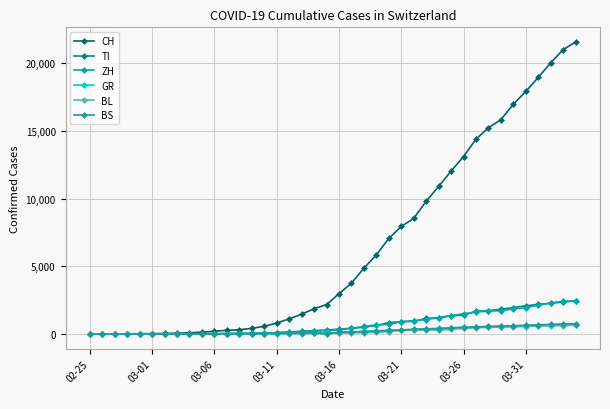

What are all the series names shown in the legend?

CH, TI, ZH, GR, BL, BS